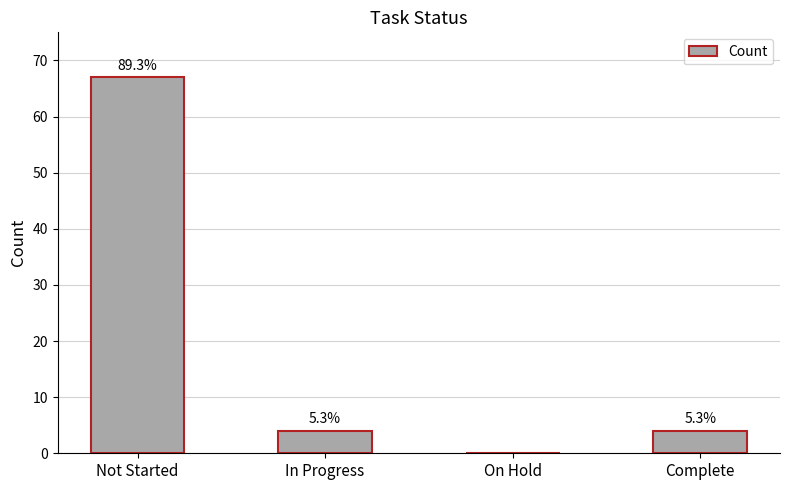

Are the bars horizontal?

No